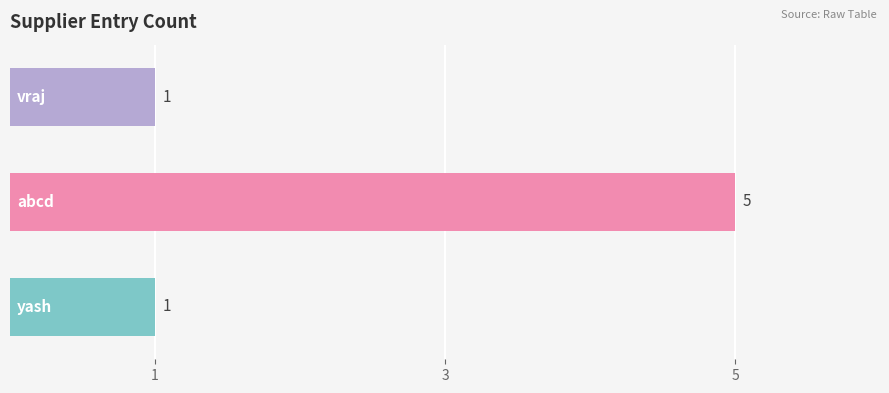

Reading bottom to top, what are all the values shown in this chart?

1	5	1